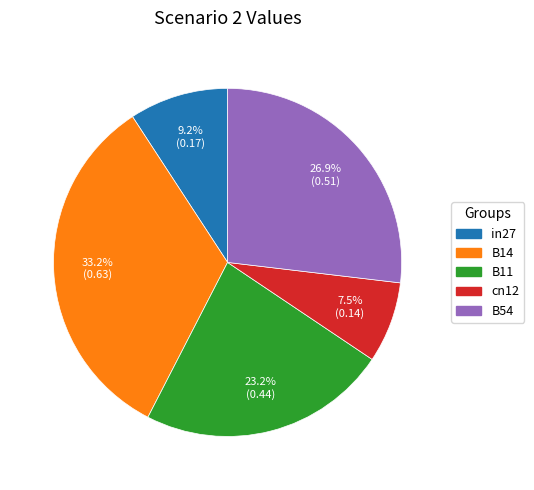

True or false: B54 accounts for 27% of the total.

True